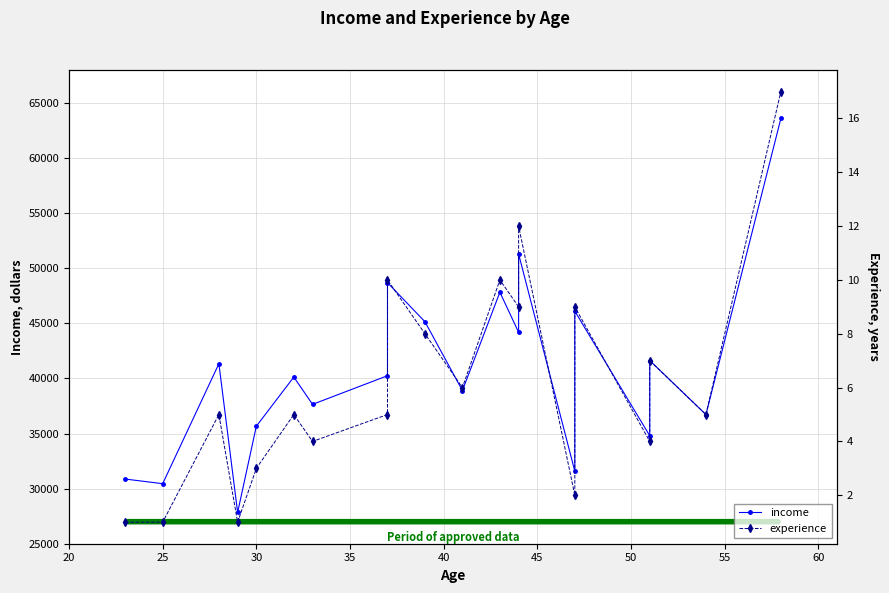

Is this an area chart (filled region under the line)?

No